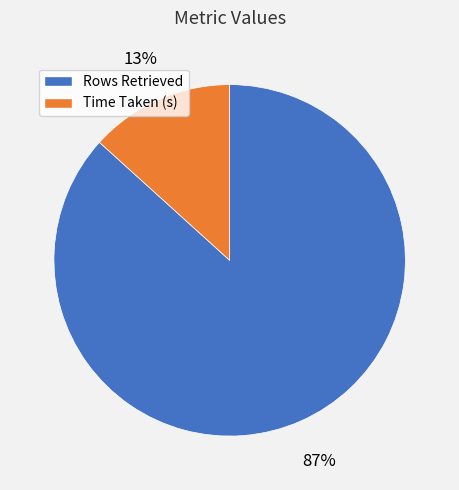

Rank the categories by value from lowest to highest.

Time Taken (s), Rows Retrieved